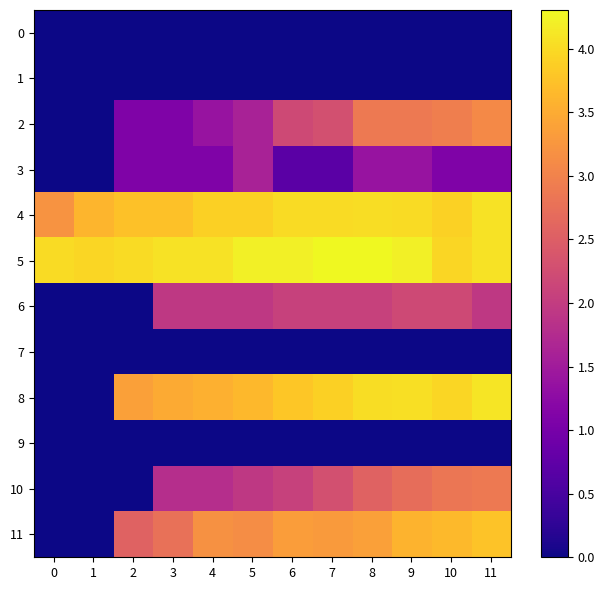

Reading left to right, extract all data points from this chart.

0: 0=0.0	1=0.0	2=0.0	3=0.0	4=0.0	5=0.0	6=0.0	7=0.0	8=0.0	9=0.0	10=0.0	11=0.0
1: 0=0.0	1=0.0	2=0.0	3=0.0	4=0.0	5=0.0	6=0.0	7=0.0	8=0.0	9=0.0	10=0.0	11=0.0
2: 0=0.0	1=0.0	2=1.1	3=1.1	4=1.4	5=1.6	6=2.2	7=2.3	8=2.9	9=2.9	10=2.9	11=3.1
3: 0=0.0	1=0.0	2=1.1	3=1.1	4=1.1	5=1.6	6=0.7	7=0.7	8=1.4	9=1.4	10=1.1	11=1.1
4: 0=3.2	1=3.6	2=3.7	3=3.7	4=3.9	5=3.9	6=4.0	7=4.0	8=4.0	9=4.0	10=3.9	11=4.1
5: 0=4.0	1=4.0	2=4.0	3=4.1	4=4.1	5=4.2	6=4.2	7=4.3	8=4.3	9=4.2	10=4.0	11=4.1
6: 0=0.0	1=0.0	2=0.0	3=1.9	4=1.9	5=1.9	6=2.1	7=2.1	8=2.1	9=2.2	10=2.2	11=1.9
7: 0=0.0	1=0.0	2=0.0	3=0.0	4=0.0	5=0.0	6=0.0	7=0.0	8=0.0	9=0.0	10=0.0	11=0.0
8: 0=0.0	1=0.0	2=3.4	3=3.5	4=3.6	5=3.6	6=3.8	7=3.9	8=4.0	9=4.0	10=4.0	11=4.1
9: 0=0.0	1=0.0	2=0.0	3=0.0	4=0.0	5=0.0	6=0.0	7=0.0	8=0.0	9=0.0	10=0.0	11=0.0
10: 0=0.0	1=0.0	2=0.0	3=1.8	4=1.8	5=1.9	6=2.1	7=2.3	8=2.6	9=2.7	10=2.8	11=2.9
11: 0=0.0	1=0.0	2=2.6	3=2.8	4=3.2	5=3.1	6=3.3	7=3.3	8=3.4	9=3.6	10=3.7	11=3.8